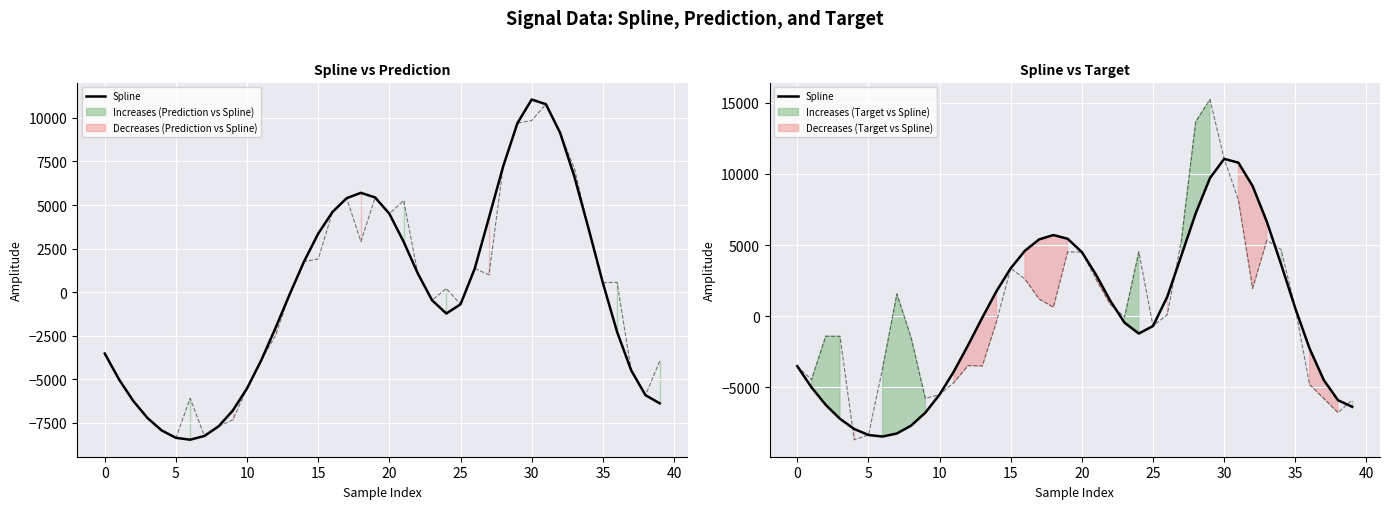

What is the label of the 28th point from the left?

27